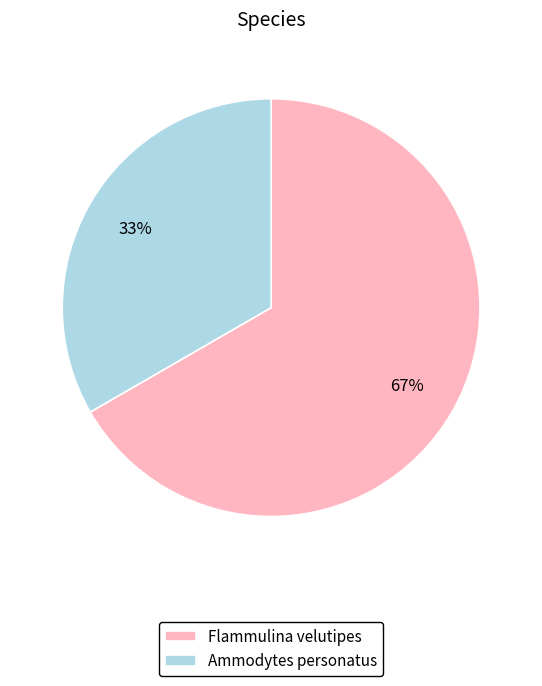

Which category has the biggest portion of the pie?

Flammulina velutipes